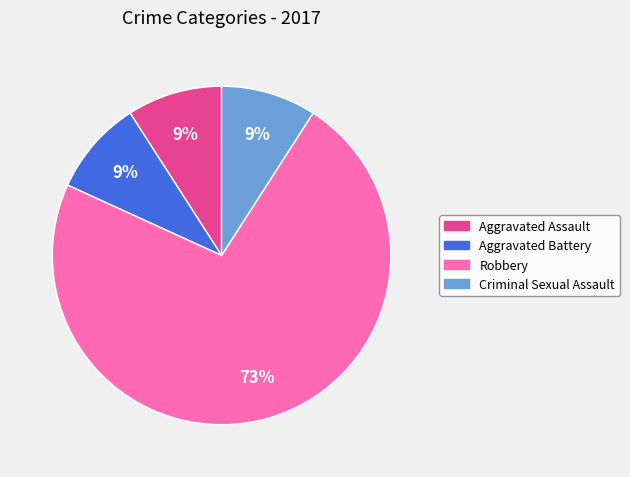

To the nearest percent, what percentage of the pie is Aggravated Battery?

9%